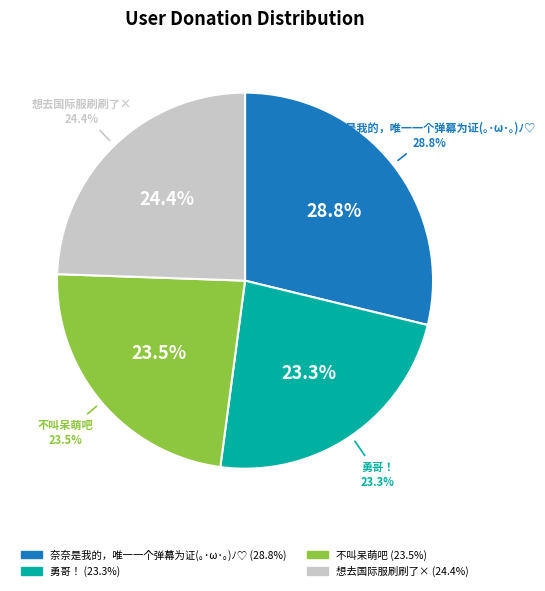

Is there any slice that represents more than half of the pie?

No